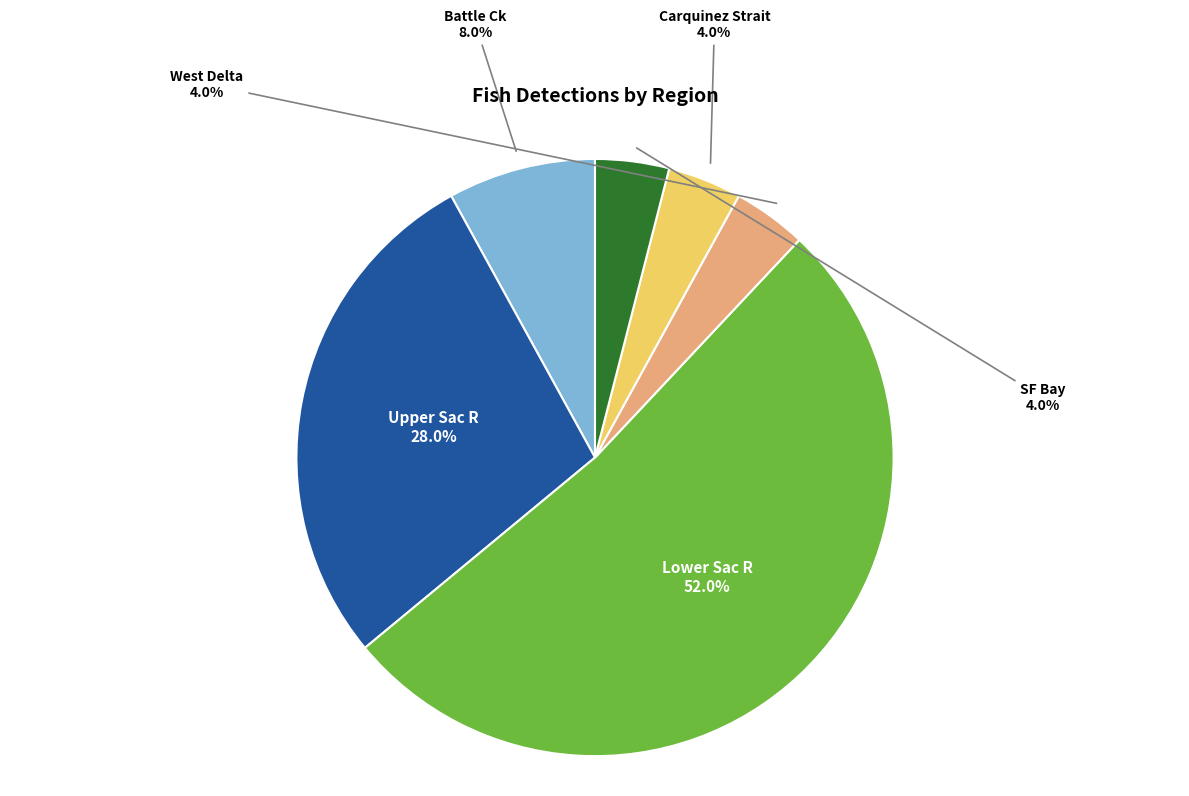

Does any single category account for the majority?

Yes